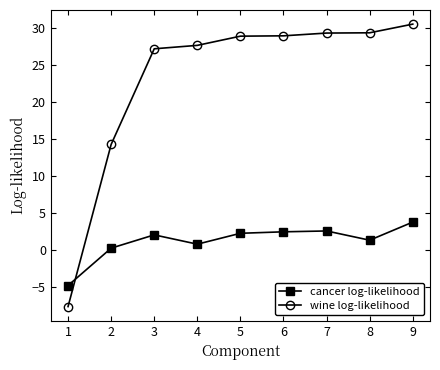

Which series ends up on top after the final intersection of cancer log-likelihood and wine log-likelihood?

wine log-likelihood